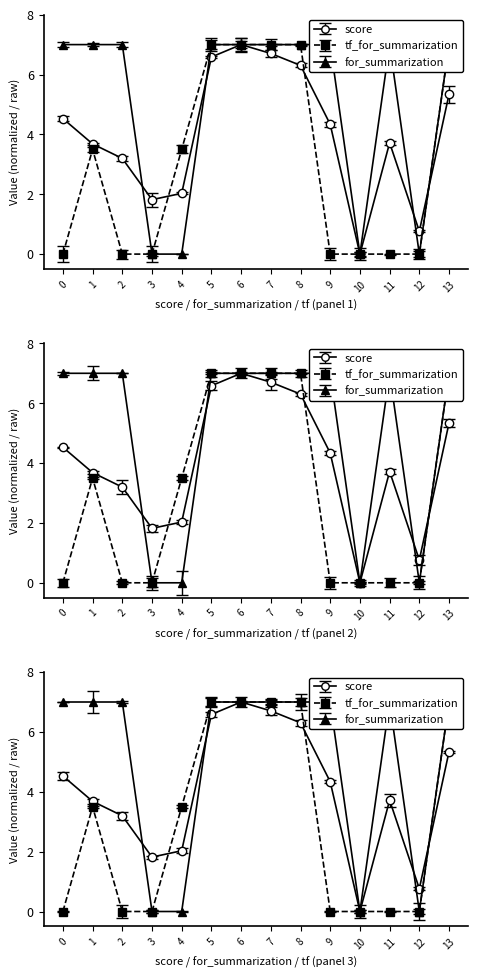

What is the value of the score point at the 8th from the left?

6.7